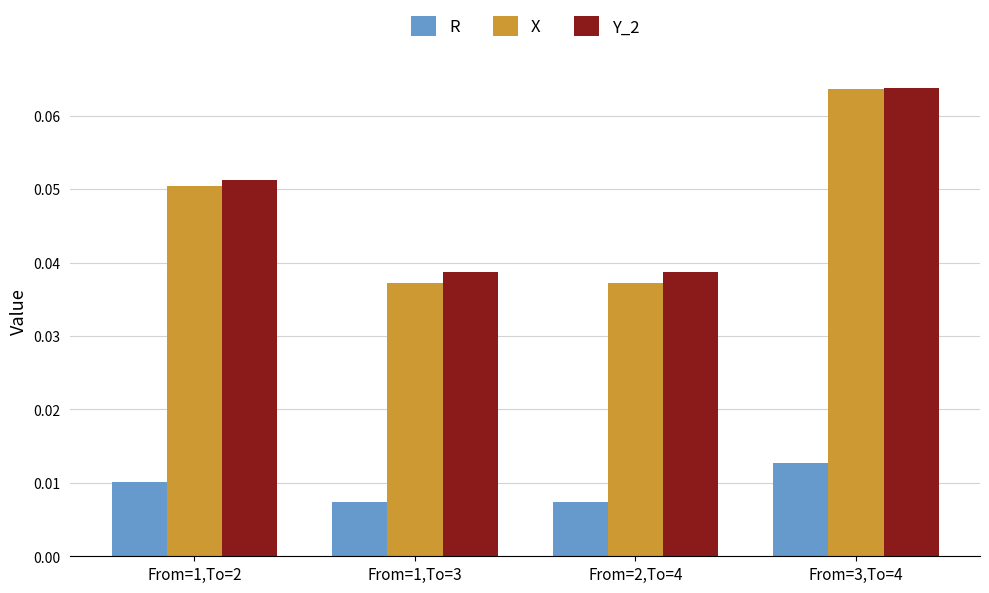

How many Y_2 values are between 0 and 1?

4